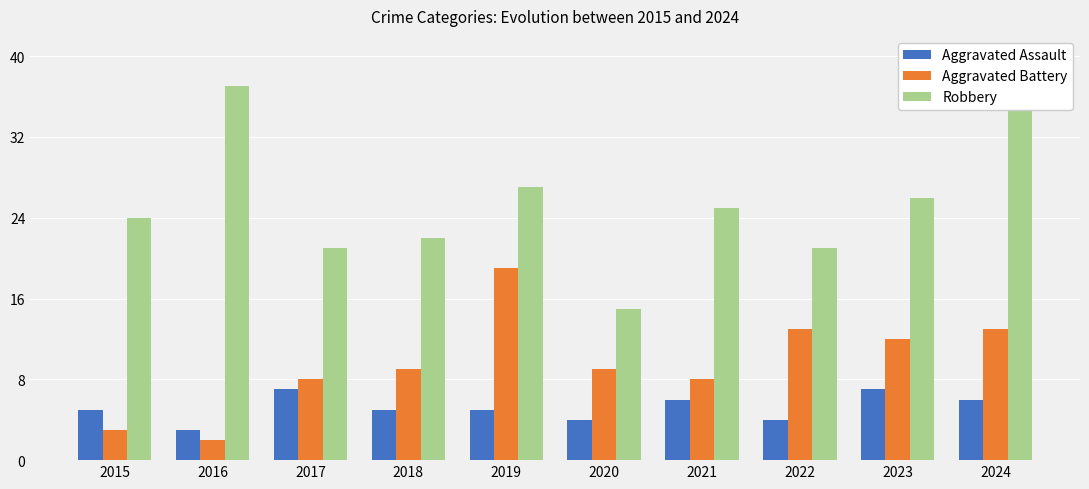

Is it true that Robbery equals 35 at 2018?

False